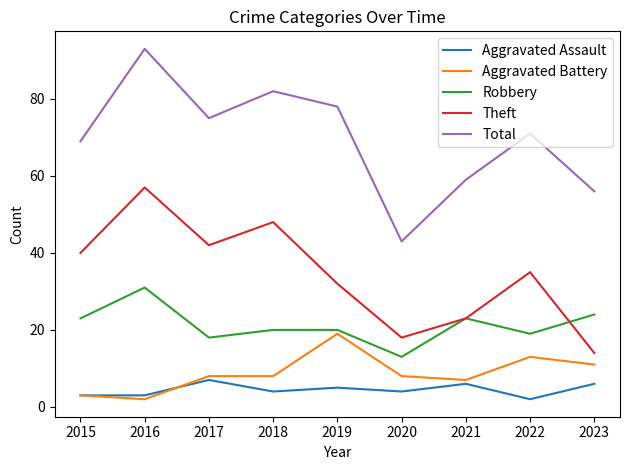

Where is Total nearest to the value 68?

2015